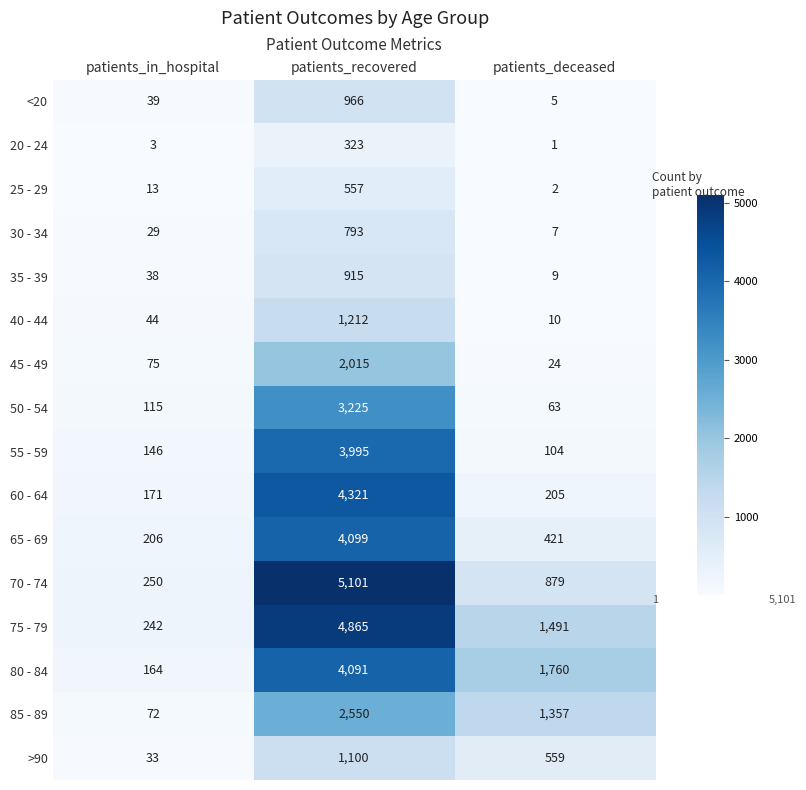

What is the sum of the 40 - 44 values at patients_deceased and patients_recovered?

1222